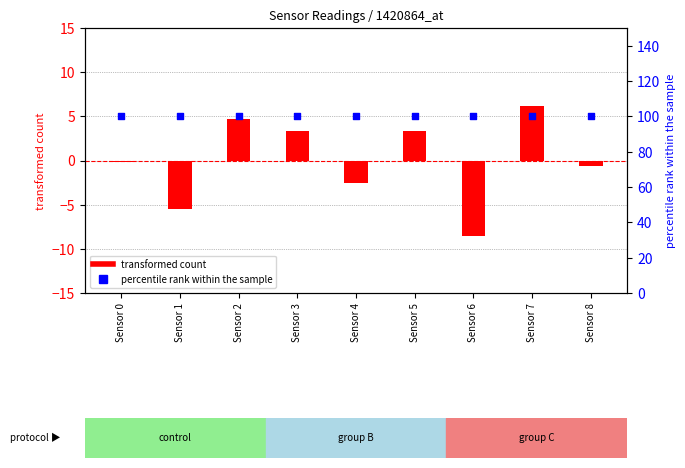

At how many categories does at least one series exceed 0?

9